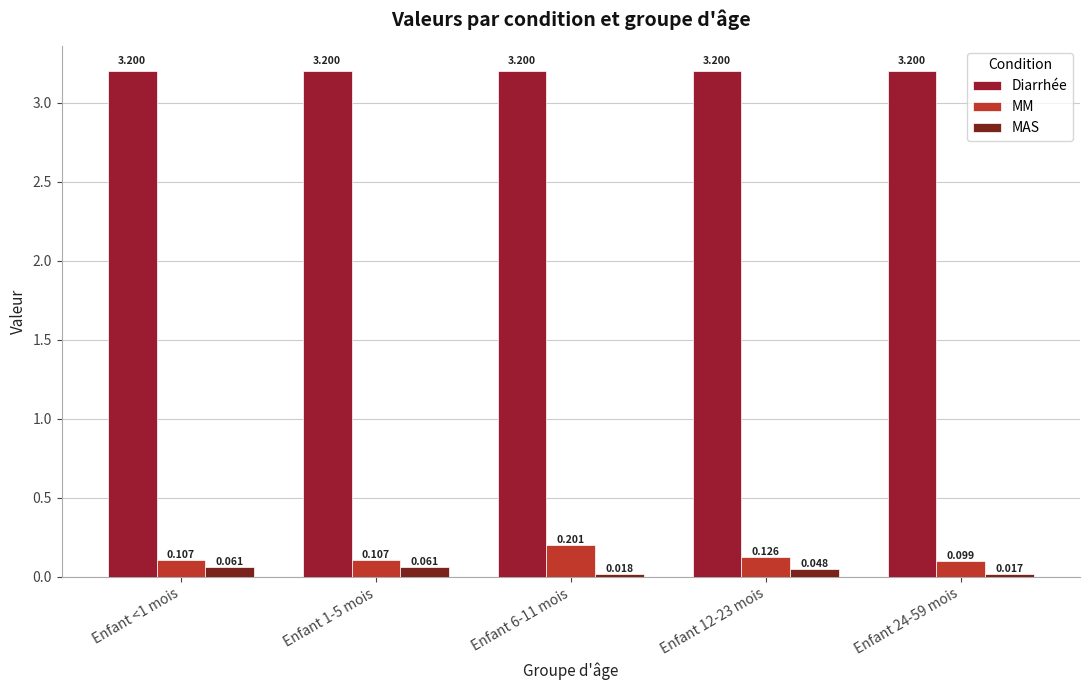

At how many categories does at least one series exceed 1?

5